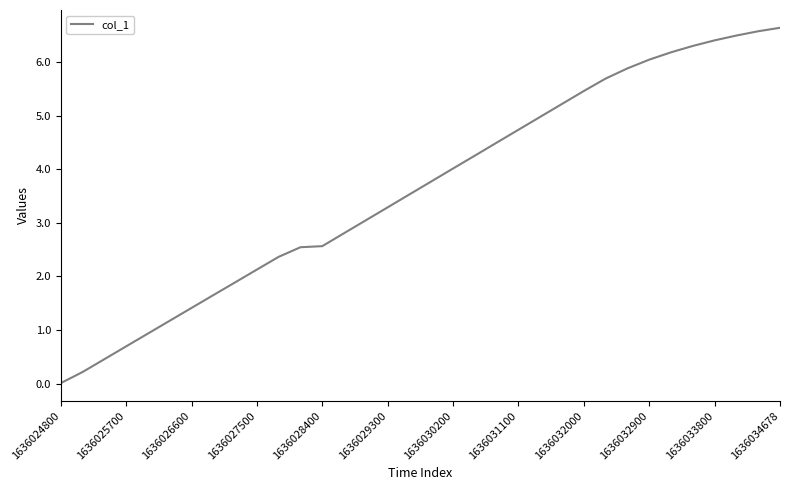

What is the greatest value displayed?

6.6